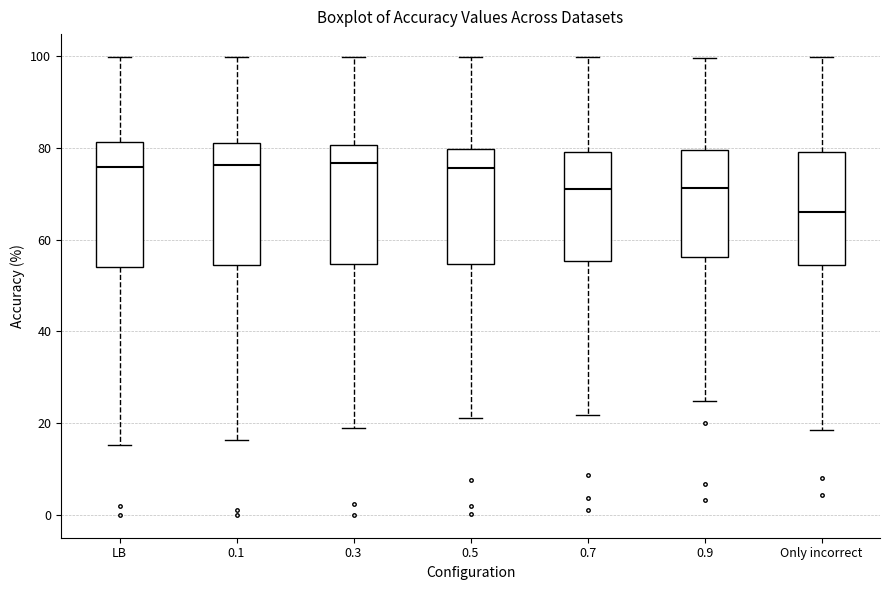

Where is the upper edge of the box for LB on the y-axis? The values are not printed on the chart, so give them approximately, as read against the axis.

82